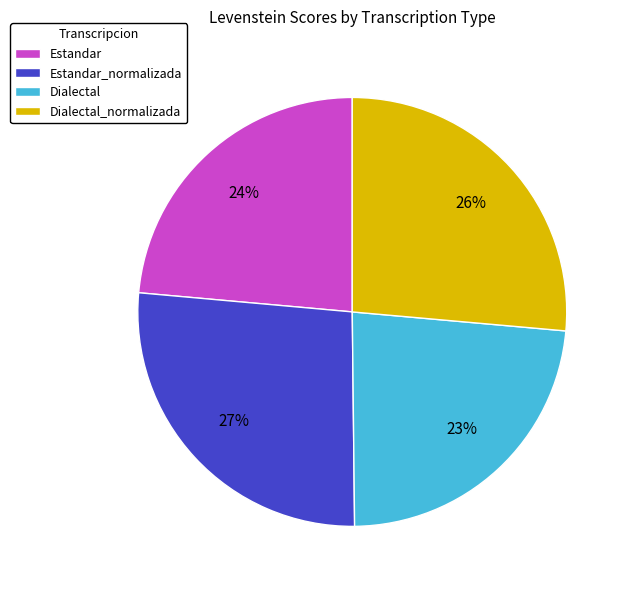

To the nearest percent, what is the combined percentage of Estandar and Dialectal?

47%